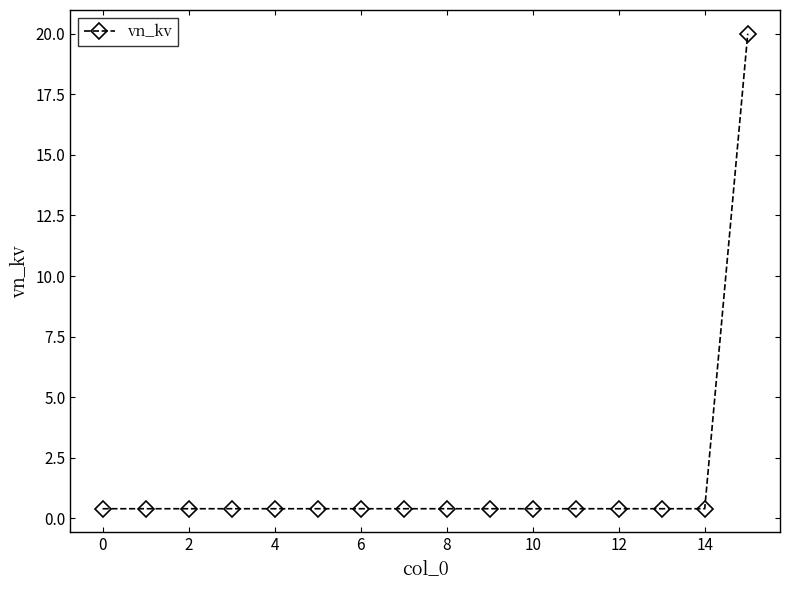

What is the greatest value displayed?

20.0